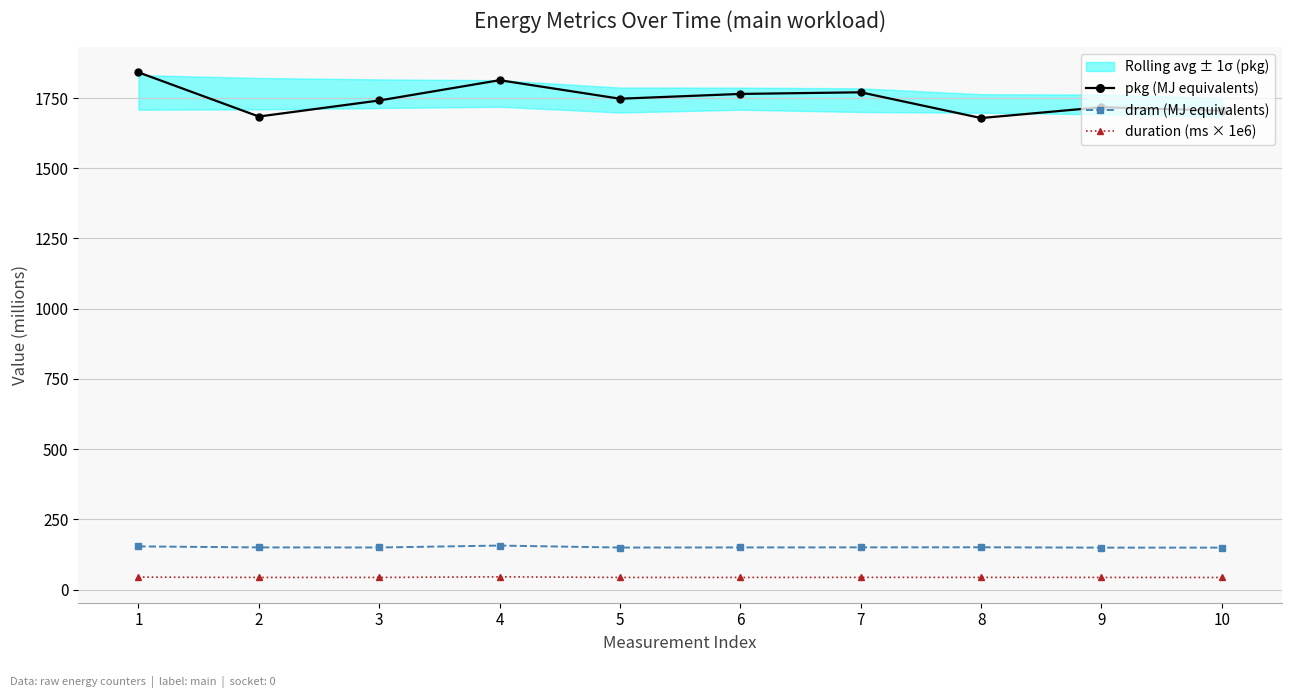

At which label does duration (ms × 1e6) first exceed 43?

1